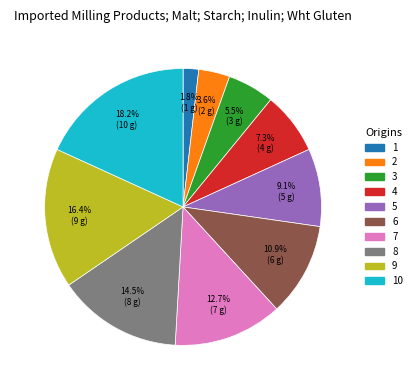

Is the sum of 2 and 10 greater than half?

No